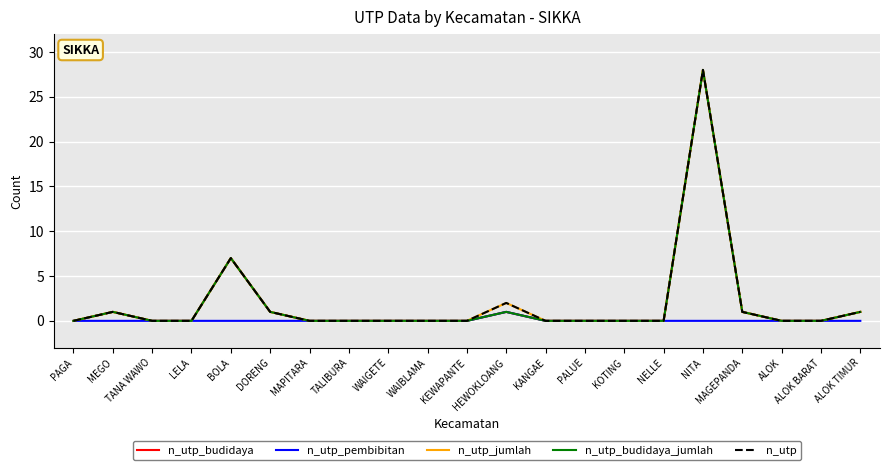

True or false: n_utp and n_utp_budidaya_jumlah cross at least once.

False